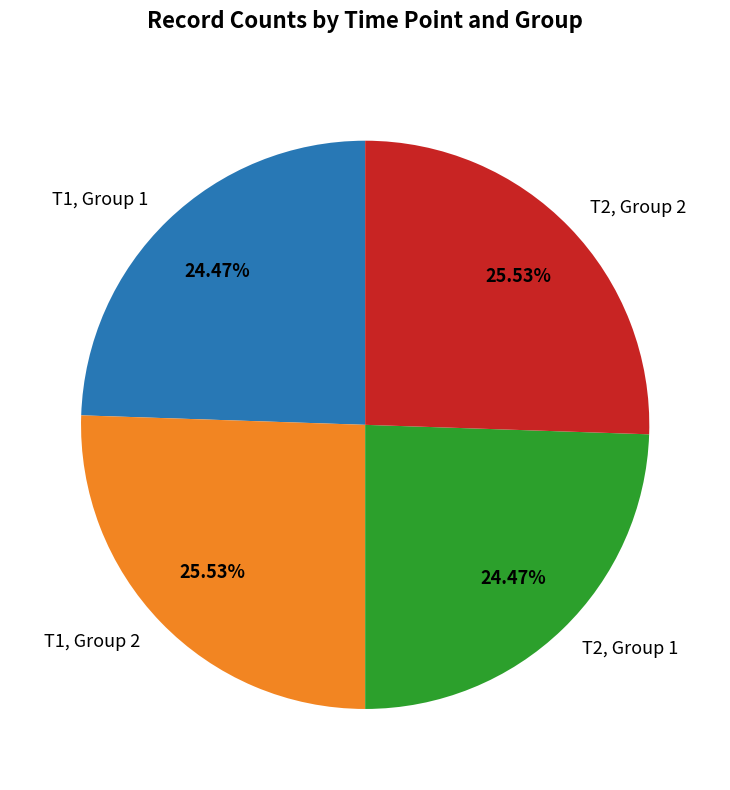

Does any single category account for the majority?

No